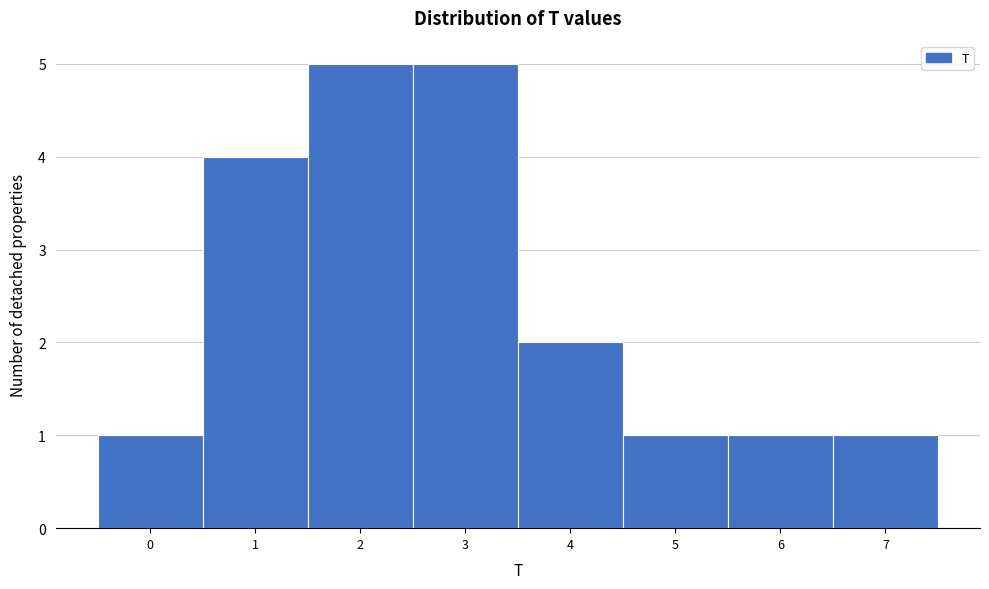

Reading right to left, transcribe all the data shown in this chart.

7=1	6=1	5=1	4=2	3=5	2=5	1=4	0=1